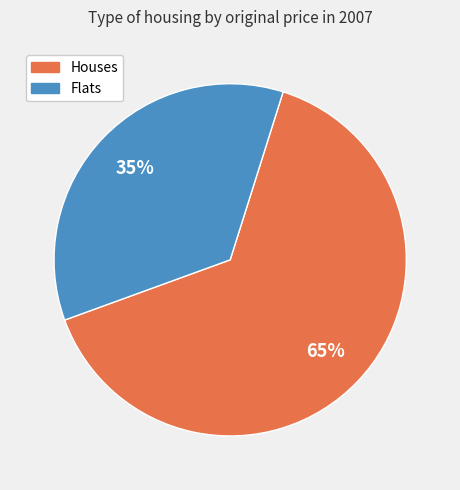

Is there any slice that represents more than half of the pie?

Yes